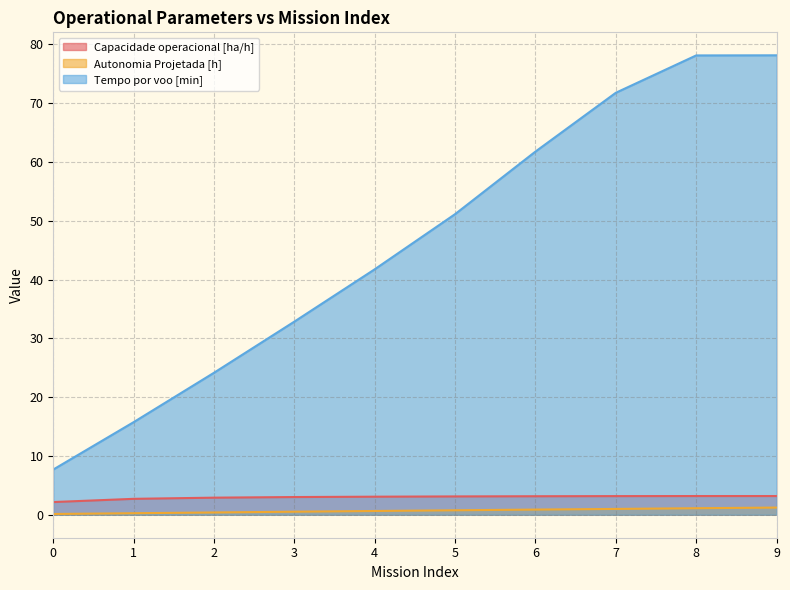

What are all the series names shown in the legend?

Capacidade operacional [ha/h], Autonomia Projetada [h], Tempo por voo [min]